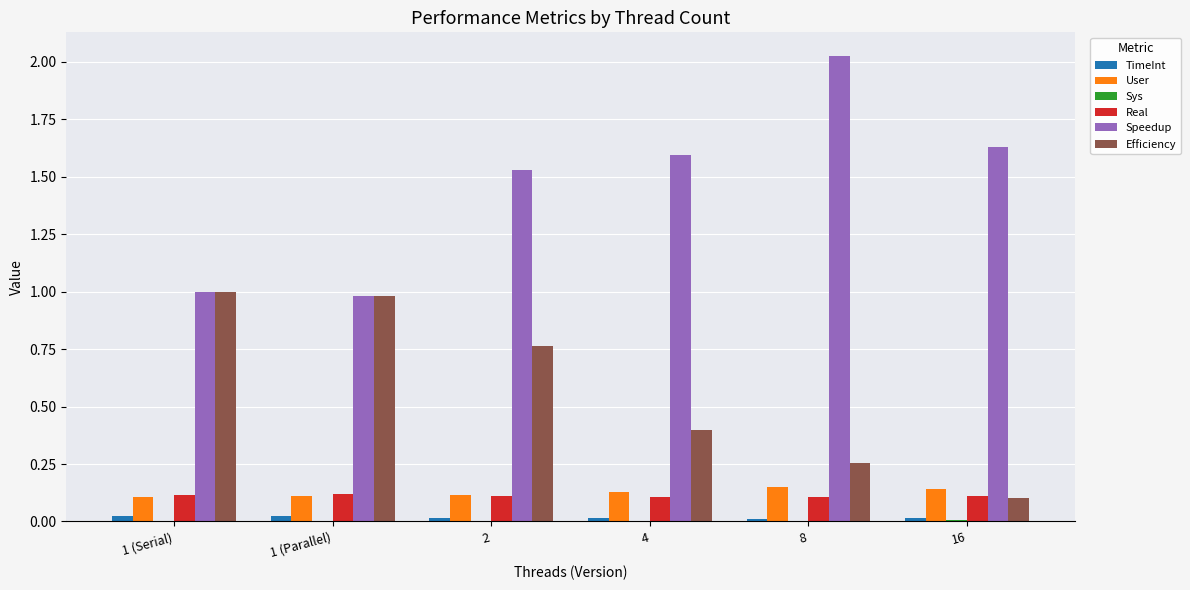

True or false: Real has a value of 0.1 at 1 (Parallel).

True